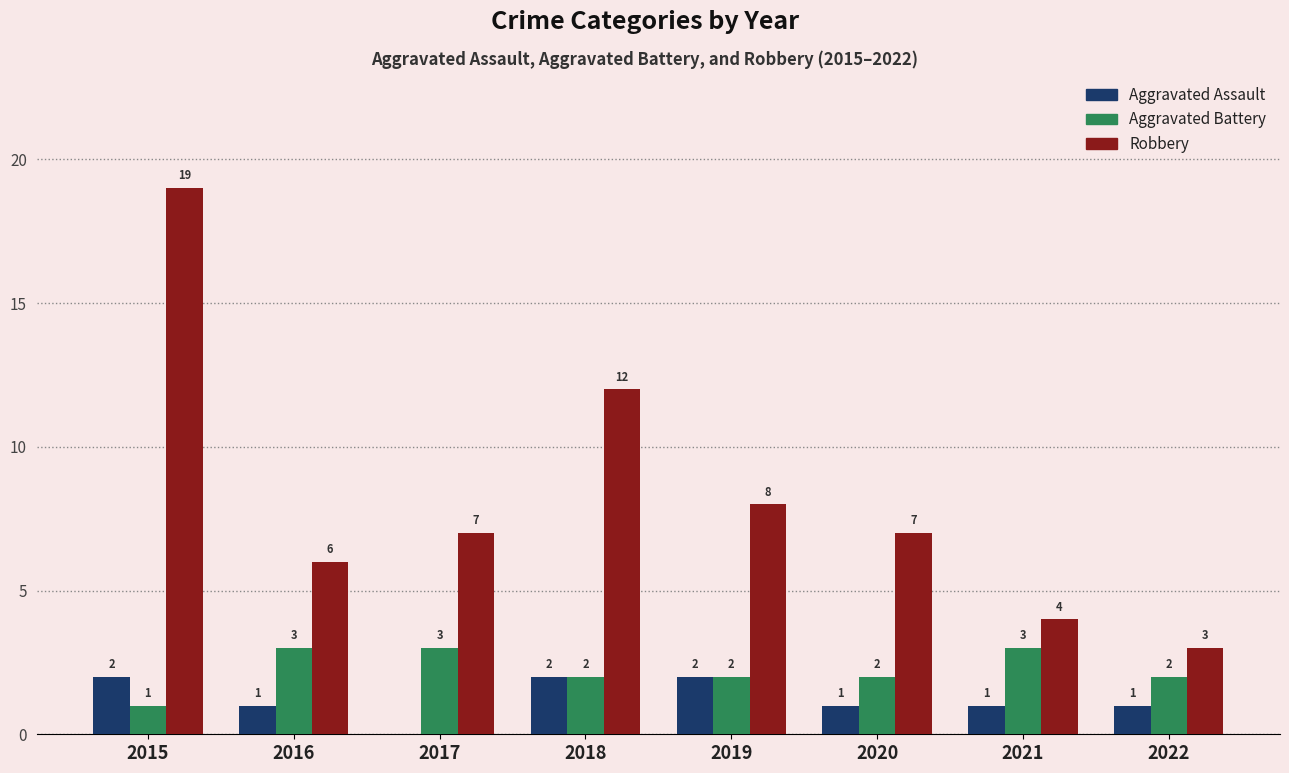

What are all the series names shown in the legend?

Aggravated Assault, Aggravated Battery, Robbery